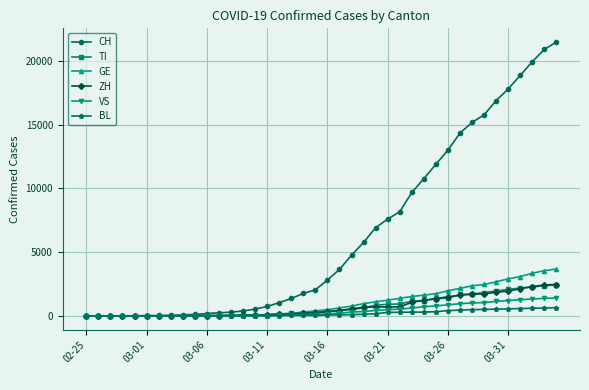

Which series has the largest range (max minus min)?

CH